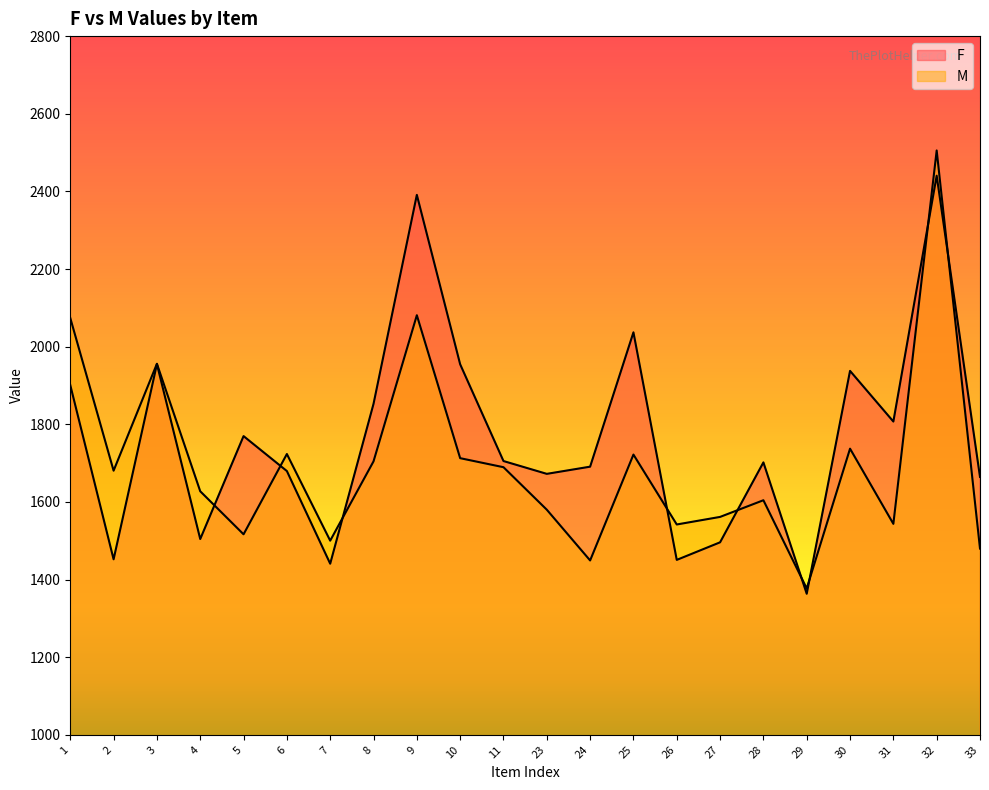

Rank the series by their maximum value, from lowest to highest.

F, M